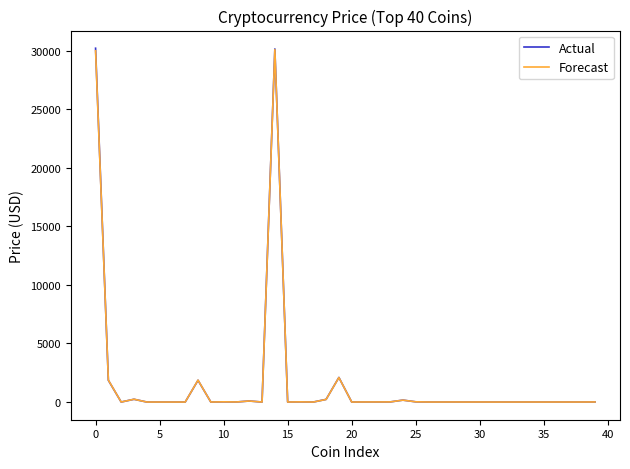

Which series has the largest range (max minus min)?

Actual